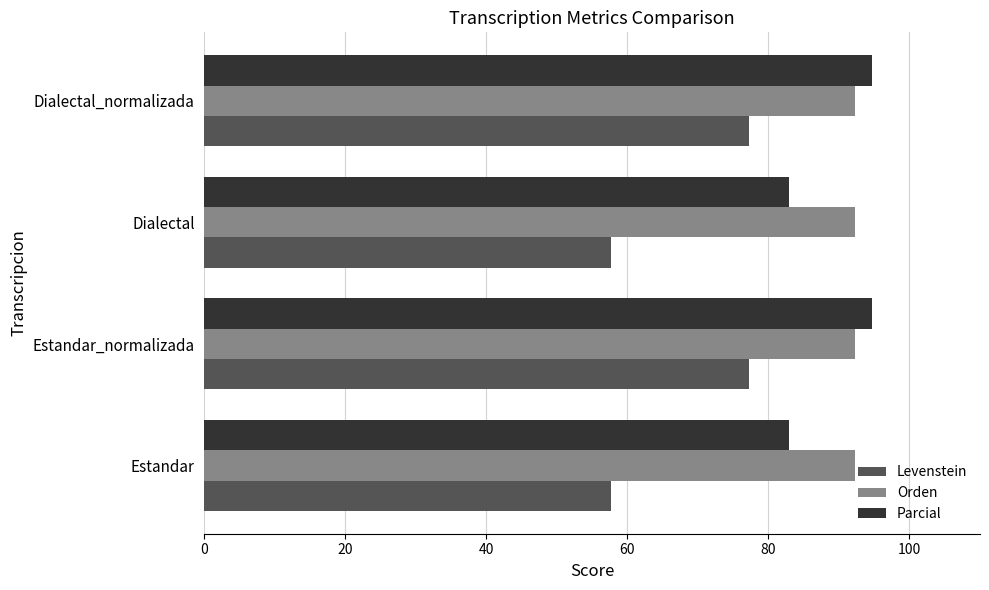

How many values in the Levenstein series exceed 77?

2